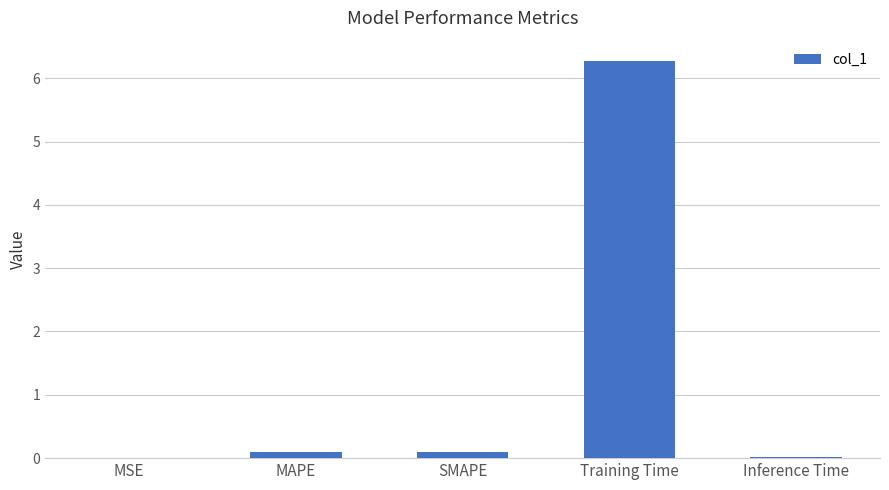

What value does the data have at Training Time?

6.3